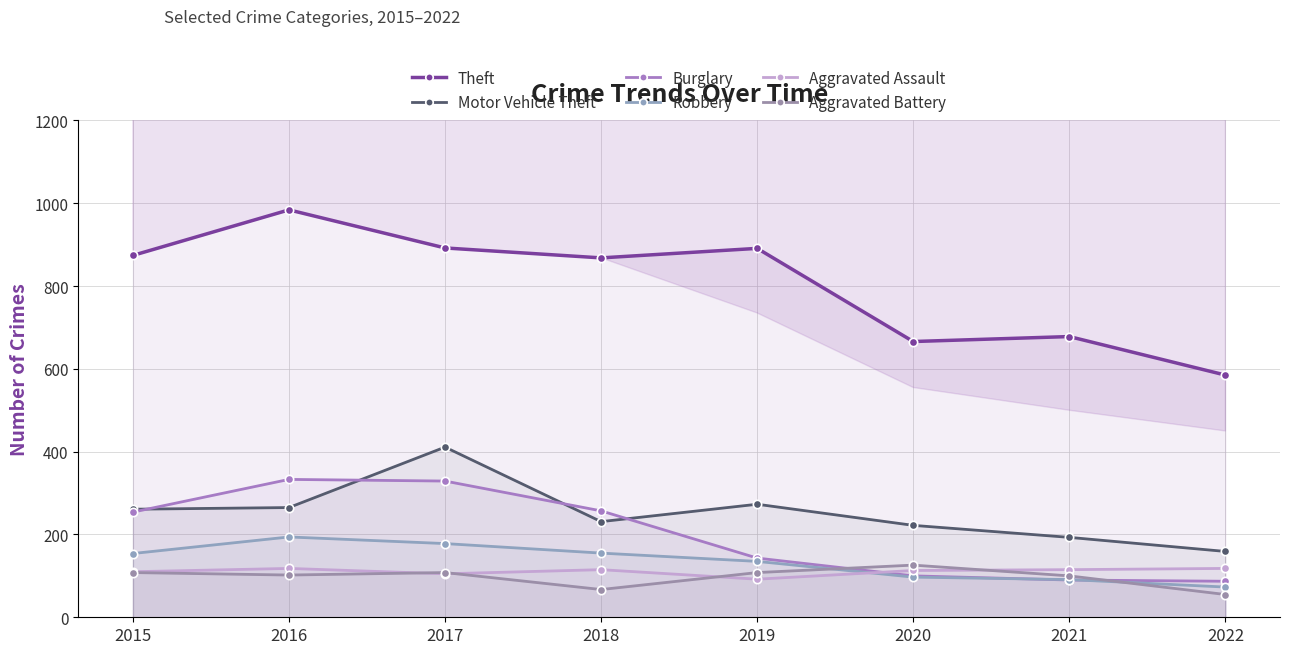

What is the minimum value for Theft?

585